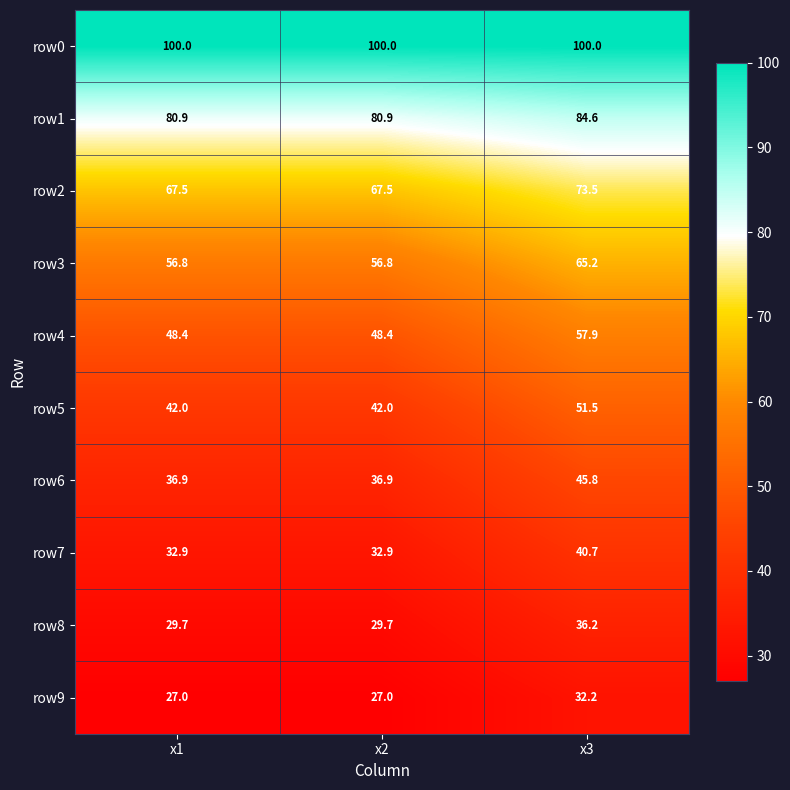

Which series has the largest total across all categories?

row0